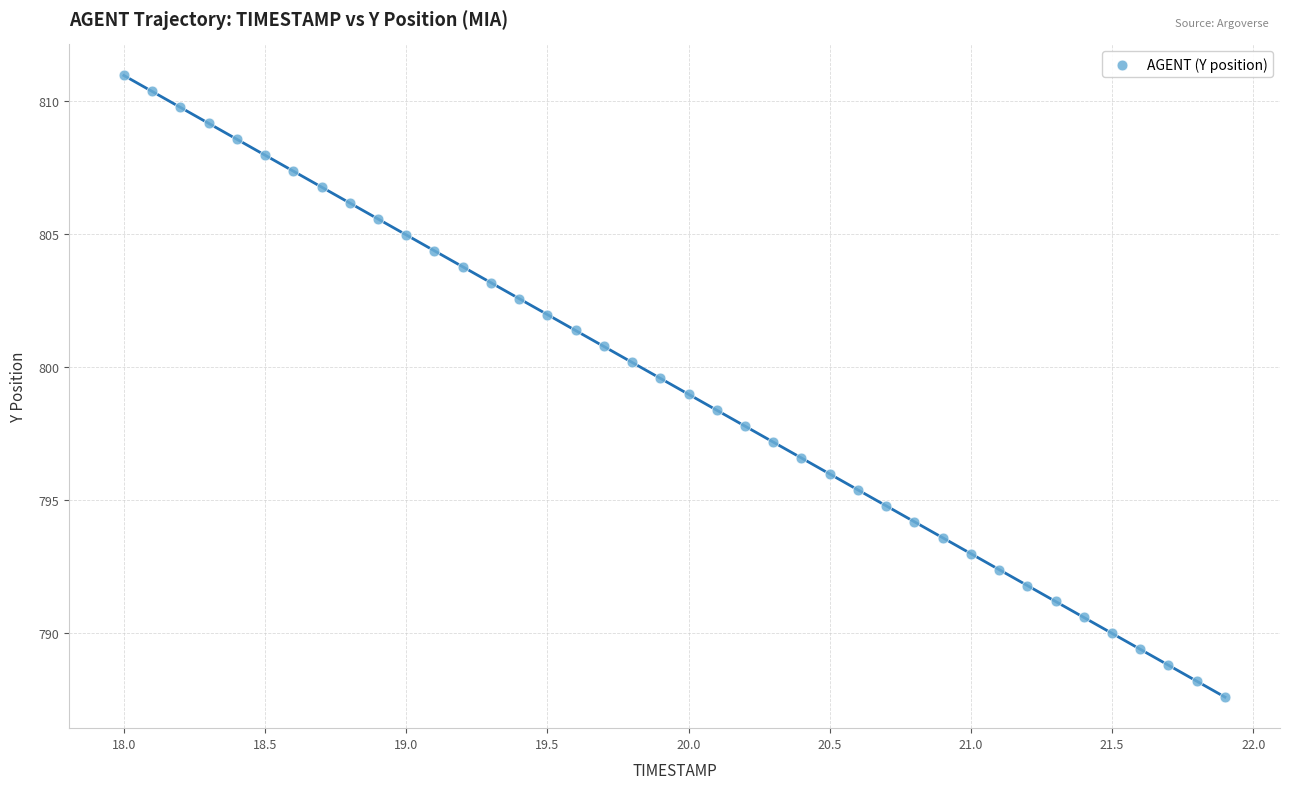

What is the range of X values (max minus min)?

3.9